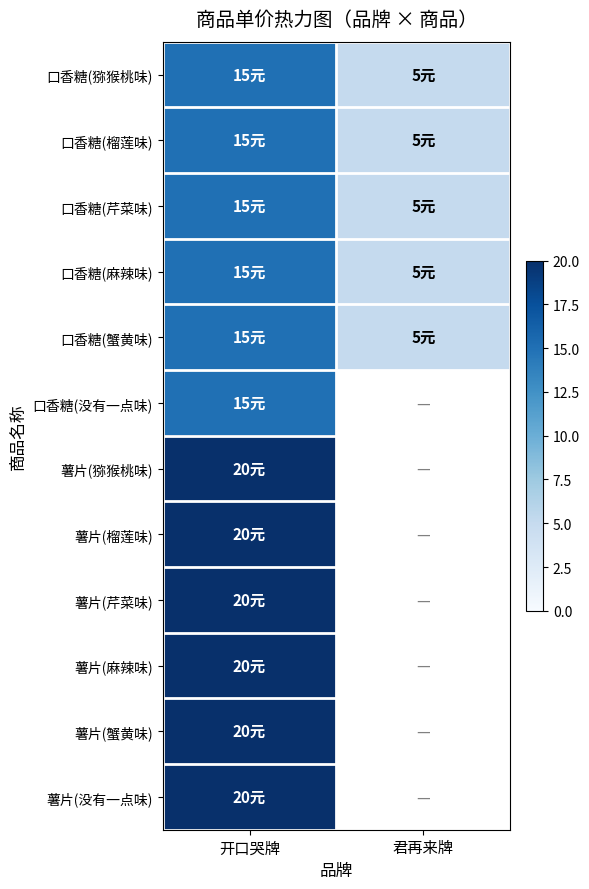

What is the difference between the highest and lowest values at 开口哭牌?

5.0